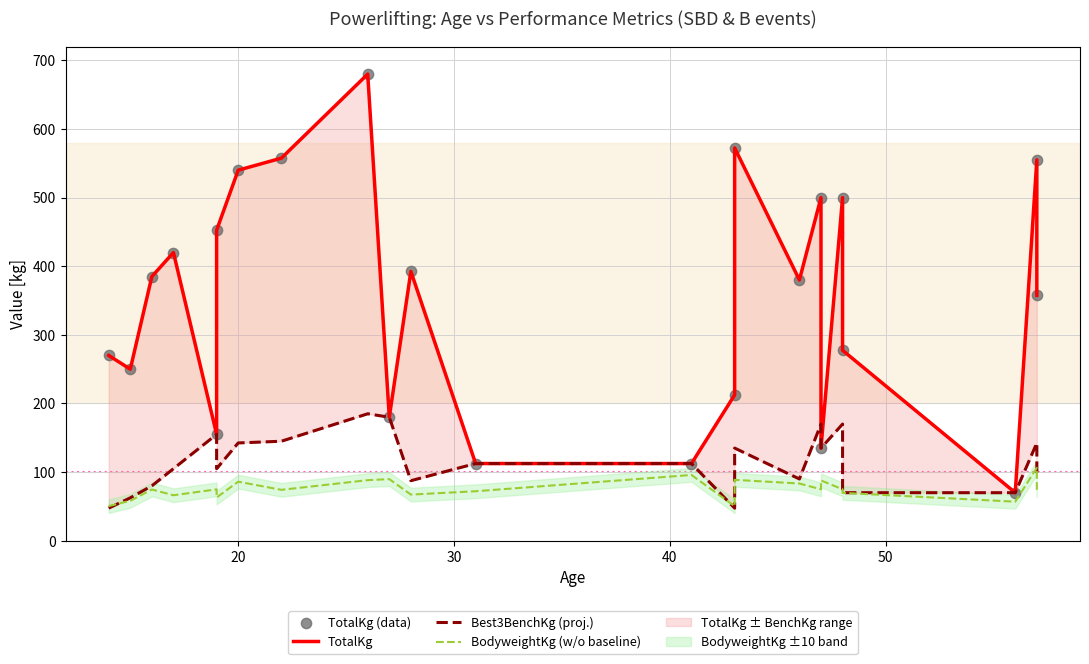

Which series has the largest total across all categories?

TotalKg